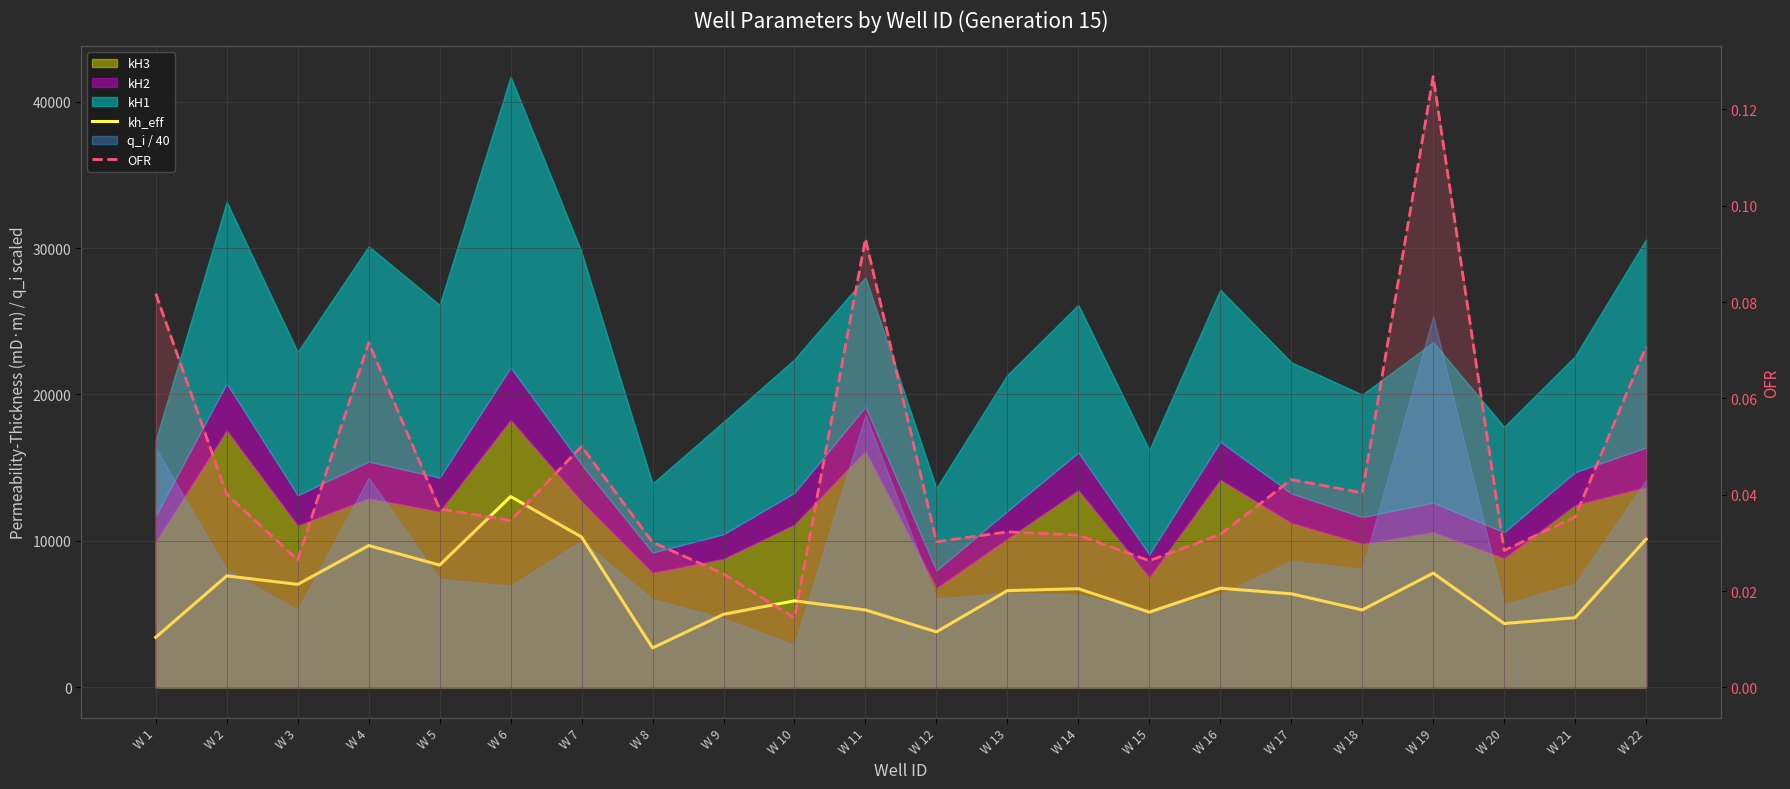

Rank the series at W 1 from highest to lowest value.

kh_eff, OFR